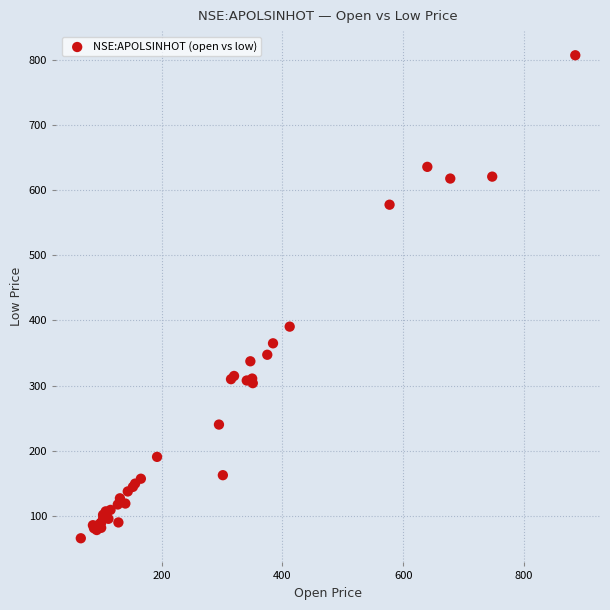

What Y value in the scatter plot is closest to 436?

390.6